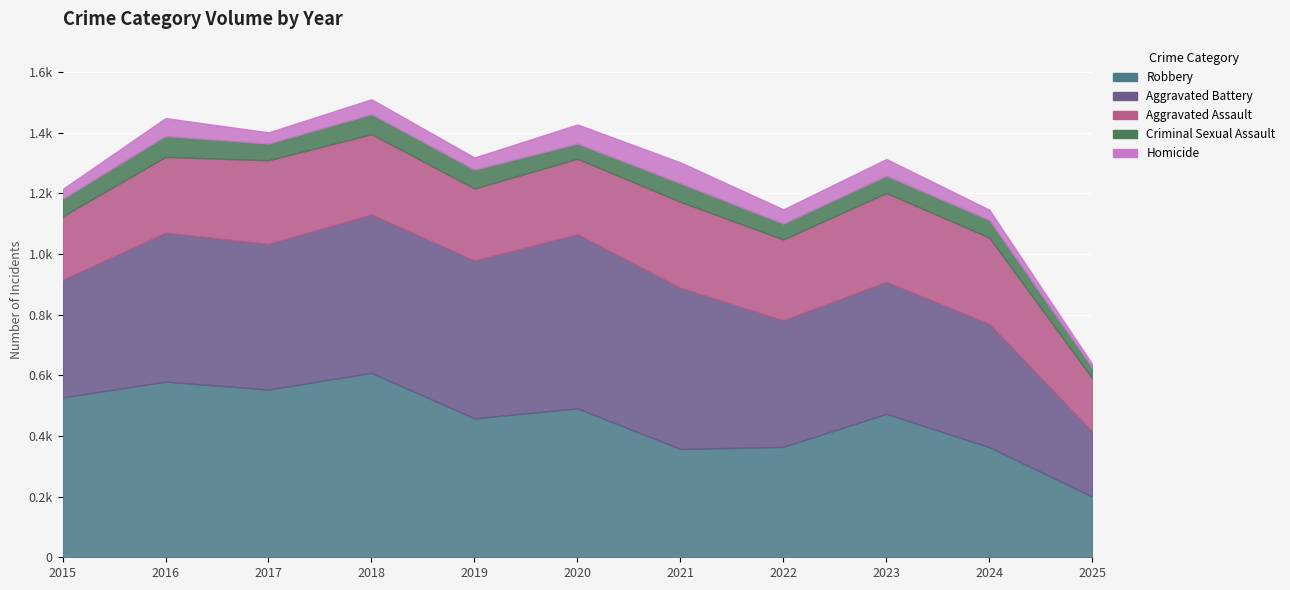

Reading left to right, list all the values displayed in this chart.

Aggravated Assault: 2015=210	2016=250	2017=276	2018=265	2019=238	2020=249	2021=284	2022=267	2023=293	2024=285	2025=176
Aggravated Battery: 2015=387	2016=491	2017=480	2018=522	2019=520	2020=574	2021=531	2022=417	2023=435	2024=406	2025=214
Criminal Sexual Assault: 2015=58	2016=69	2017=55	2018=66	2019=62	2020=50	2021=61	2022=52	2023=57	2024=58	2025=35
Homicide: 2015=32	2016=59	2017=37	2018=49	2019=40	2020=63	2021=69	2022=47	2023=55	2024=34	2025=12
Robbery: 2015=527	2016=579	2017=553	2018=608	2019=458	2020=491	2021=357	2022=364	2023=473	2024=363	2025=200